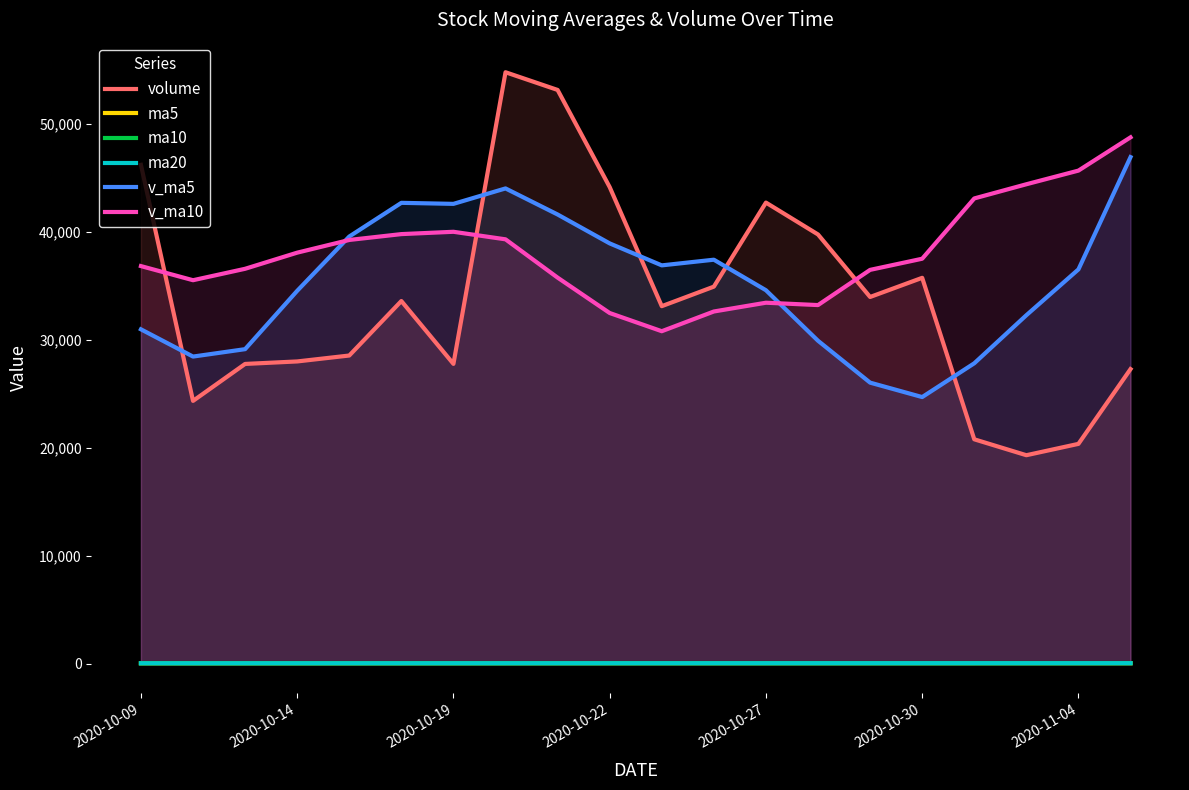

What value does the v_ma5 series have at 19?

46939.8